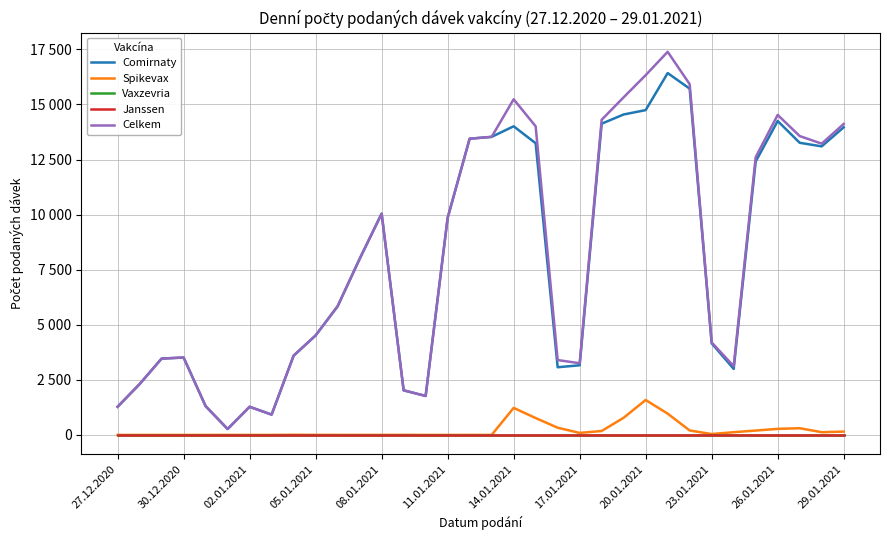

Does the chart have visible grid lines?

Yes